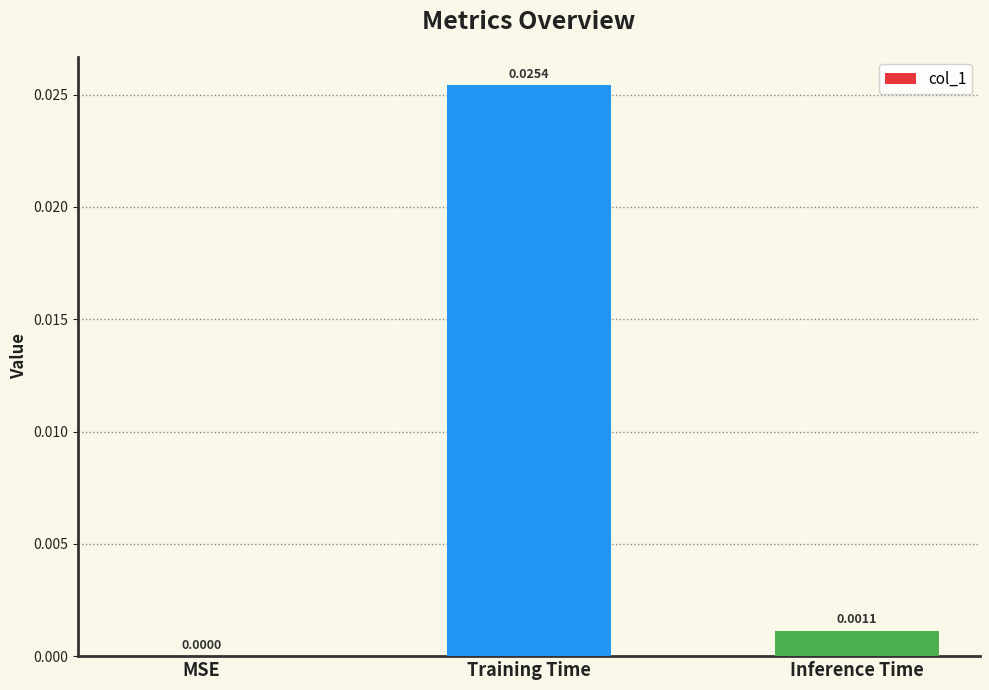

Does the chart contain stacked bars?

No